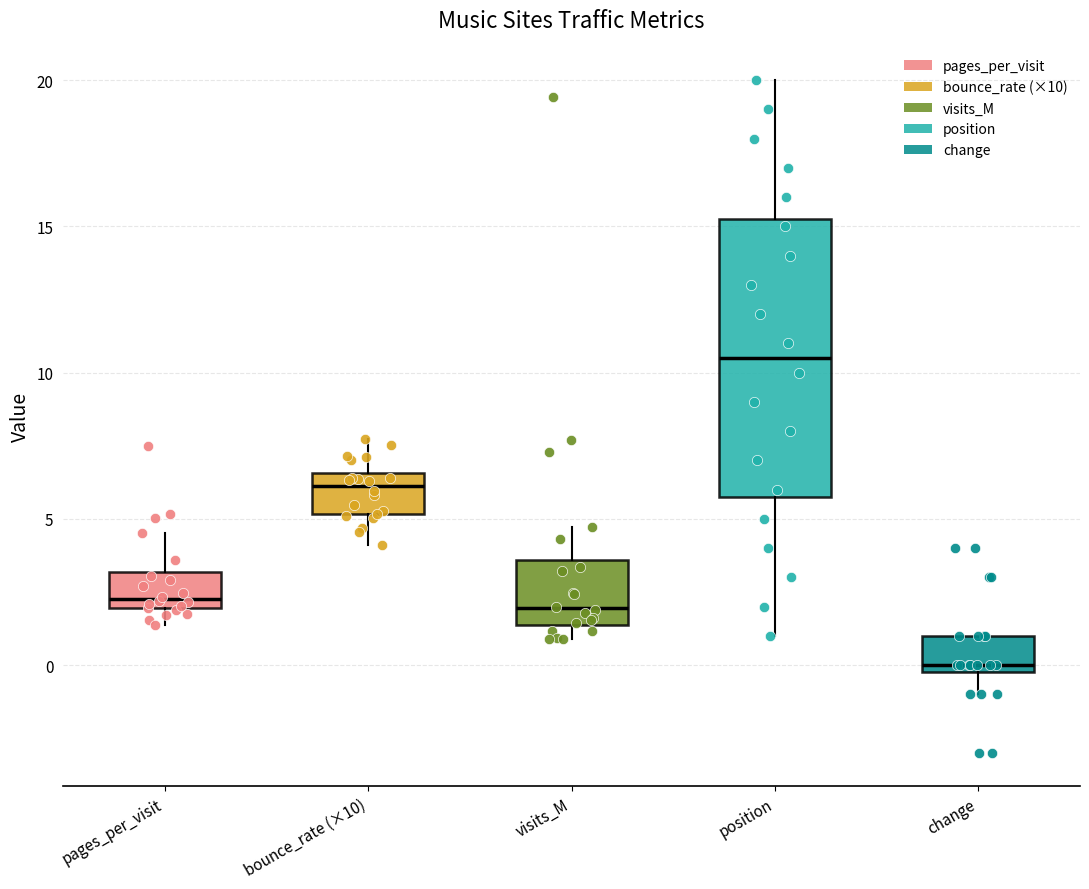

Reading left to right, transcribe this box plot: for each box, give where its median line is, the range the box spans, and where its two whiskers end, as read against the y-axis. The values are not printed on the chart, so give them approximately, as read against the axis.

pages_per_visit: median 2.5, box 2.0 to 3.0, whiskers 1.5 to 4.5
bounce_rate (×10): median 6.0, box 5.0 to 6.5, whiskers 4.0 to 7.5
visits_M: median 2.0, box 1.5 to 3.5, whiskers 1.0 to 4.5
position: median 10.5, box 6.0 to 15.5, whiskers 1.0 to 20.0
change: median 0.0 (just above the box's lower edge), box 0.0 to 1.0, whiskers -1.0 to 1.0